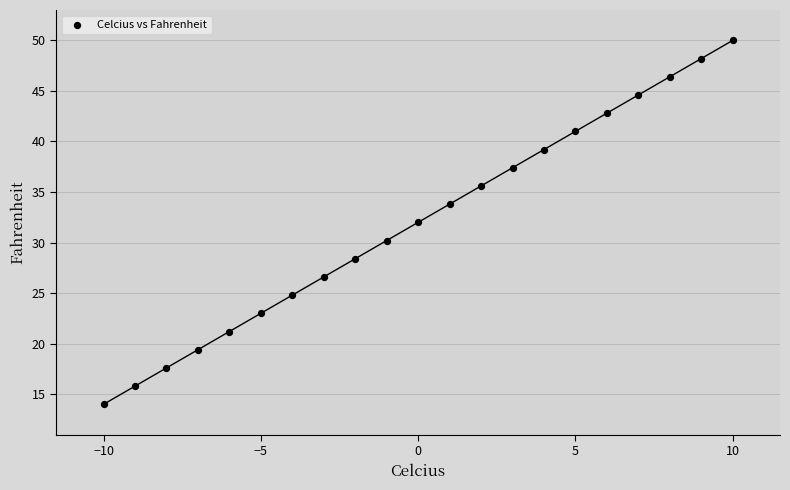

What is the range of Y values (max minus min)?

36.0